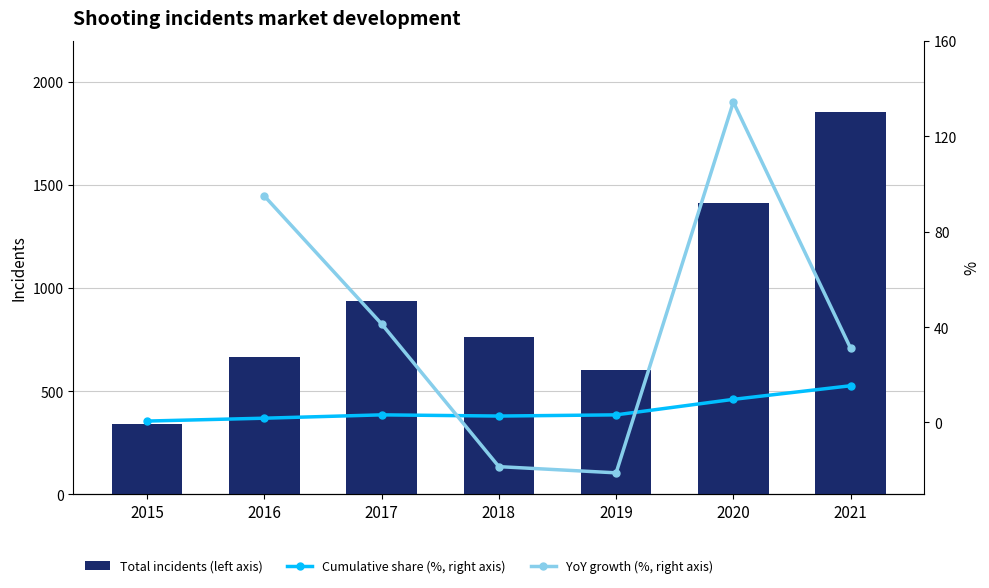

Which category has the lowest value across all series?

2015